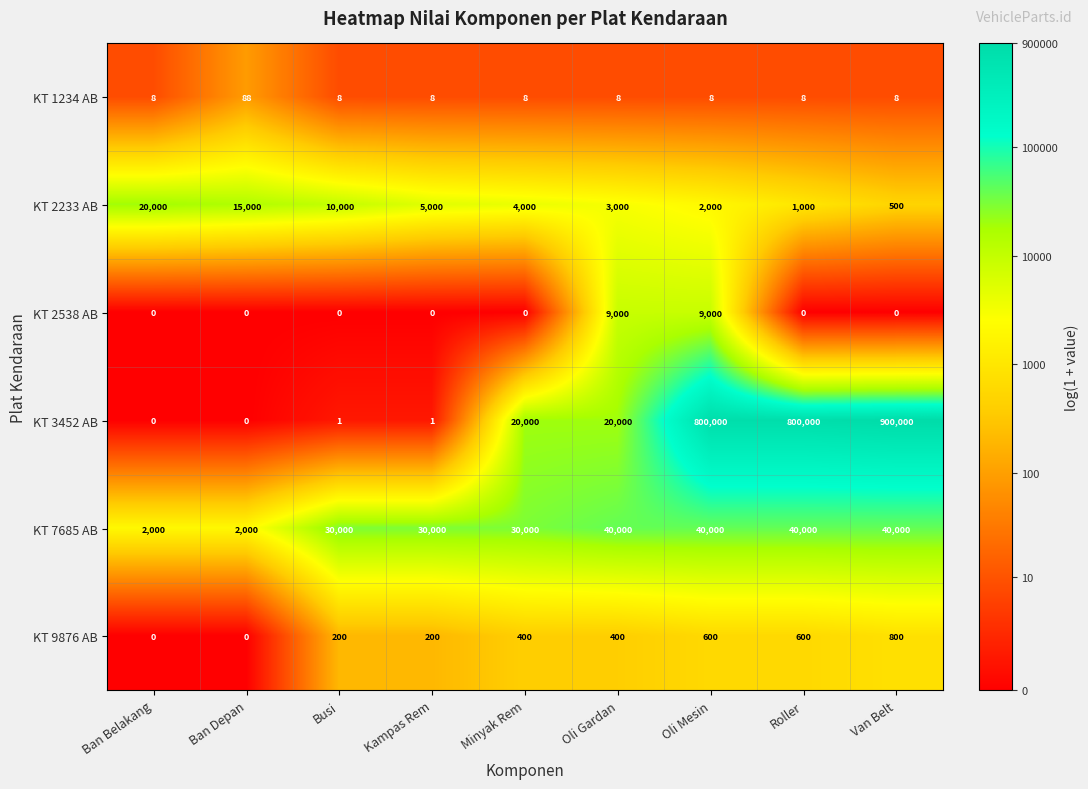

At which category is the sum across all series the highest?

Van Belt